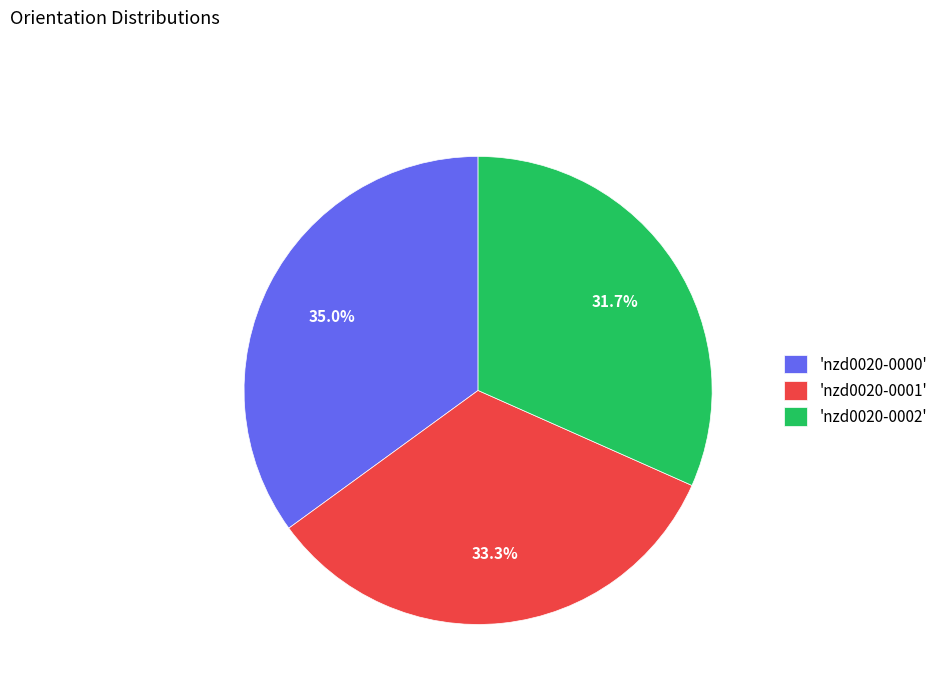

How many slices are in this pie chart?

3